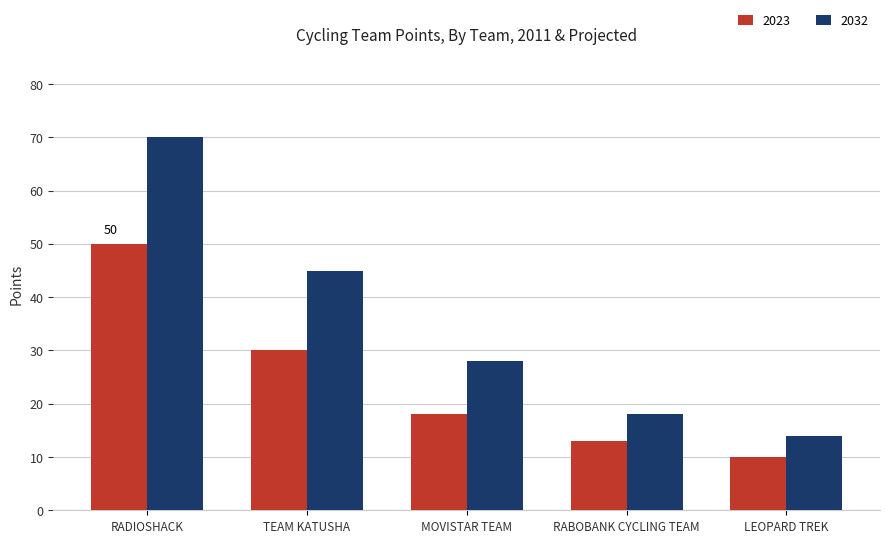

What is the difference between the maximum and second lowest values in the 2032 series?

52